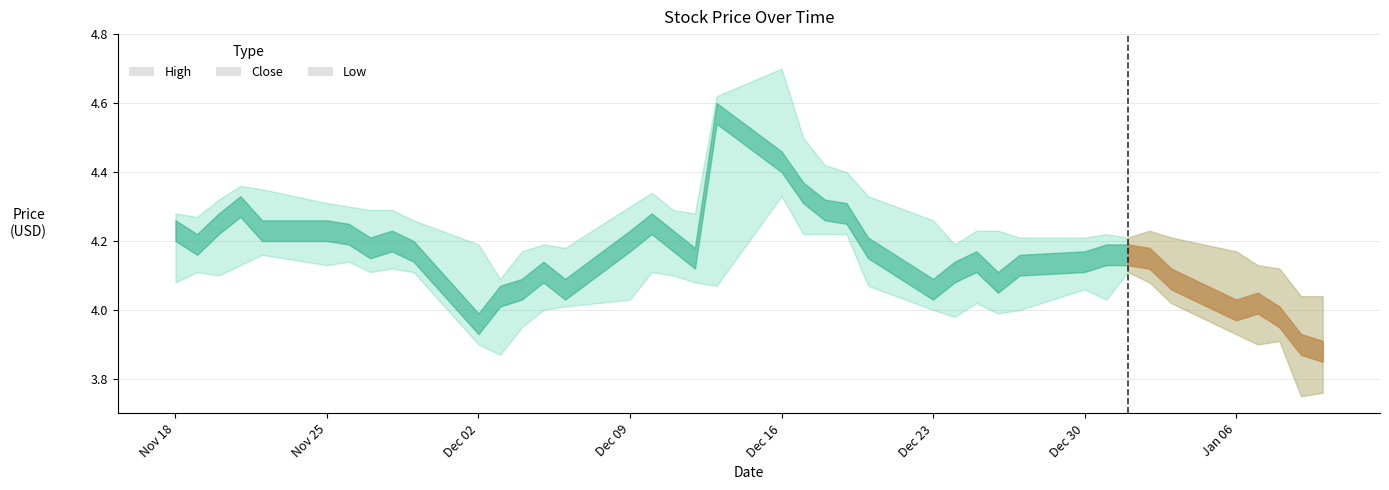

What is the sum of the Low values at 2014-01-01 and 2013-12-05?

8.2